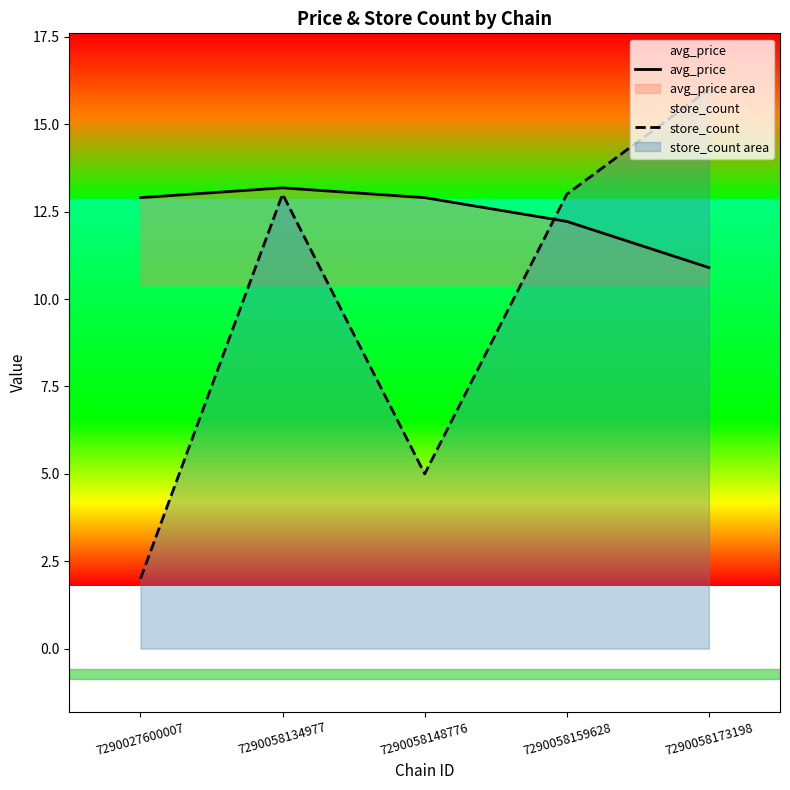

What is the lowest value of the avg_price series?

10.9